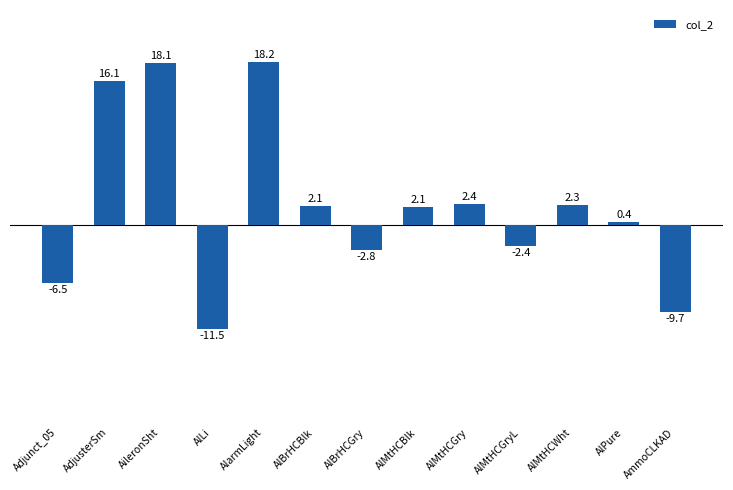

Are the bars horizontal?

No